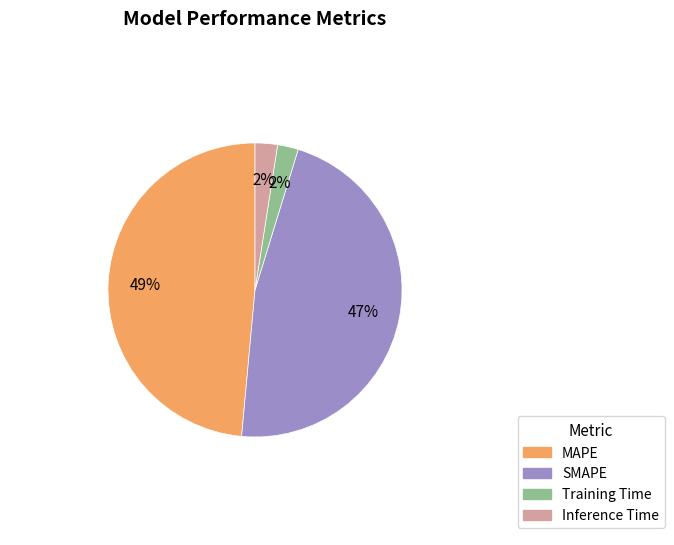

Which category has the biggest portion of the pie?

MAPE